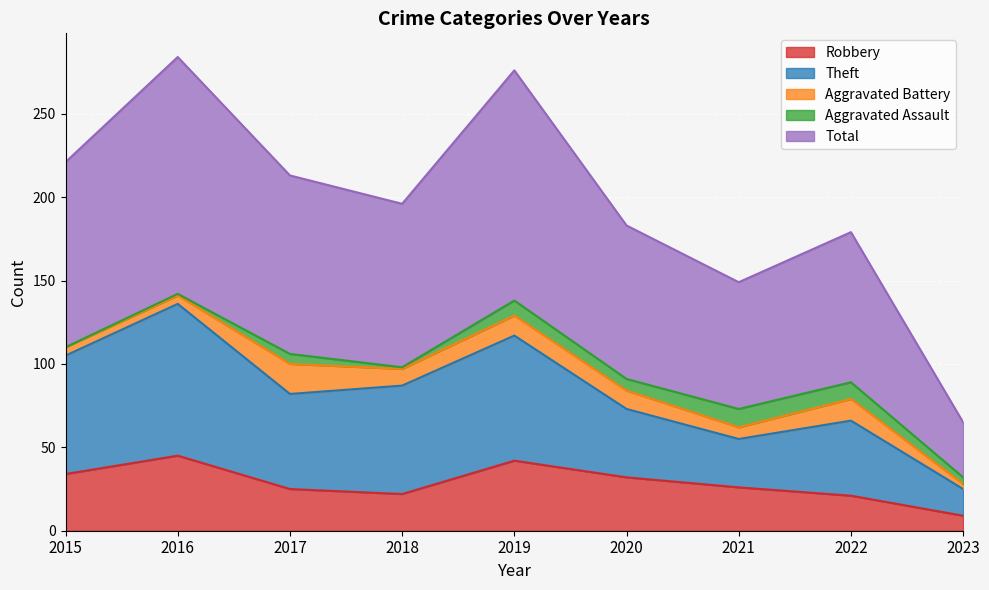

Between 2015 and 2023, which is larger?

2015